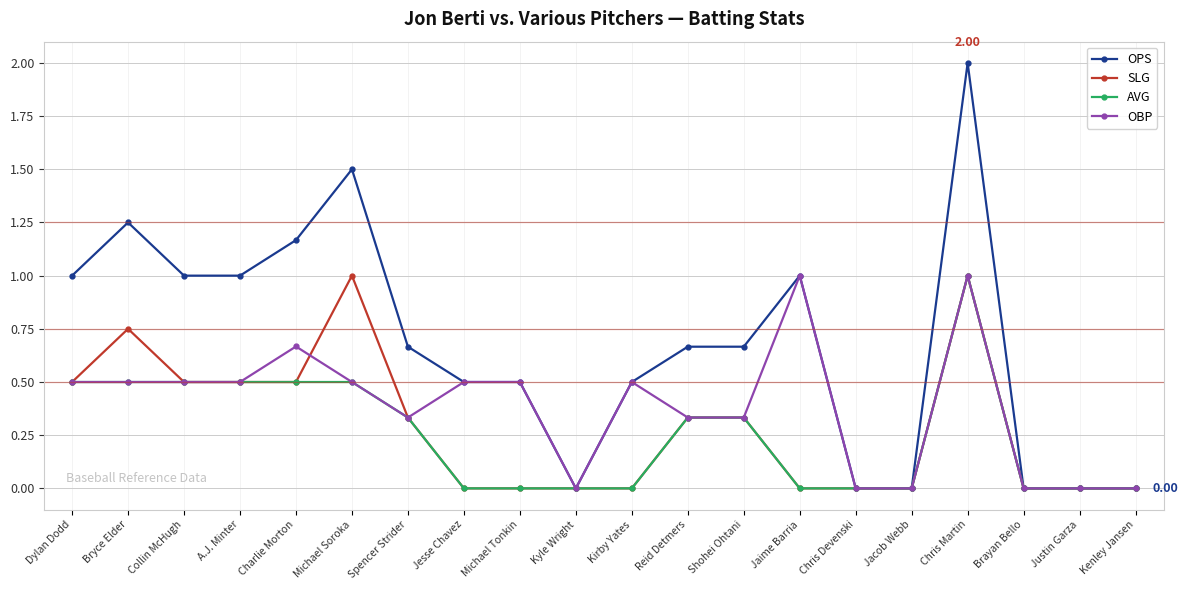

Which series has the largest range (max minus min)?

OPS